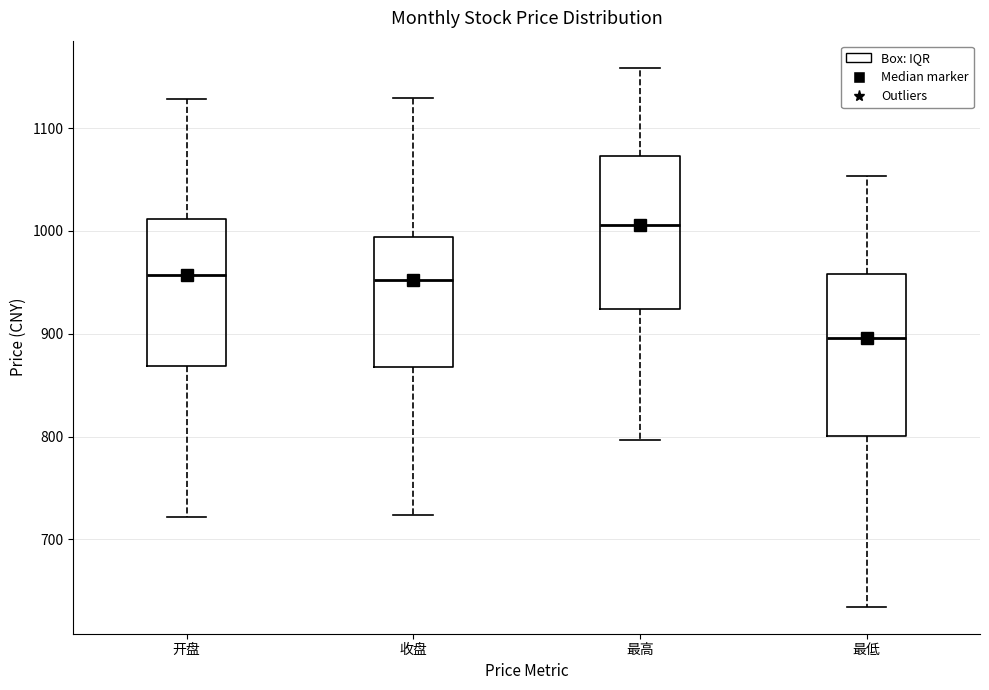

Reading left to right, transcribe this box plot: for each box, give where its median line is, the range the box spans, and where its two whiskers end, as read against the y-axis. The values are not printed on the chart, so give them approximately, as read against the axis.

开盘: median 960, box 870 to 1010, whiskers 720 to 1130
收盘: median 950, box 870 to 990, whiskers 720 to 1130
最高: median 1010, box 920 to 1070, whiskers 800 to 1160
最低: median 900, box 800 to 960, whiskers 630 to 1050